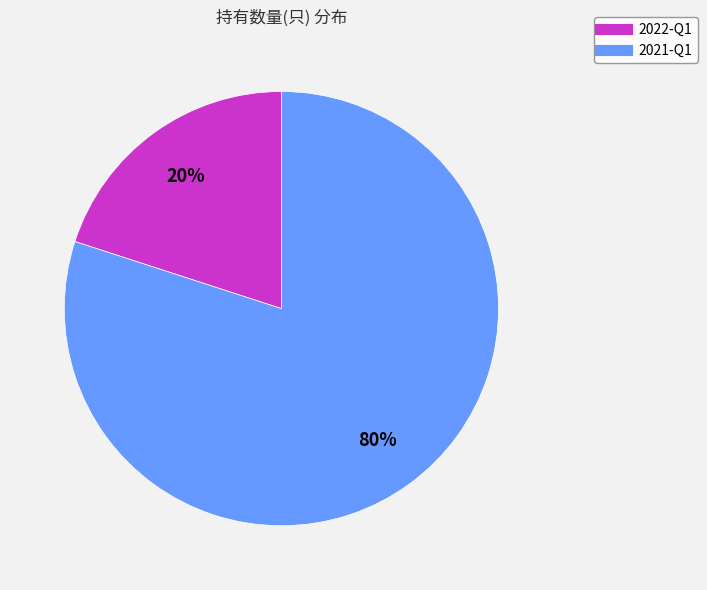

To the nearest percent, what is the difference between the largest and smallest slice percentages?

60%